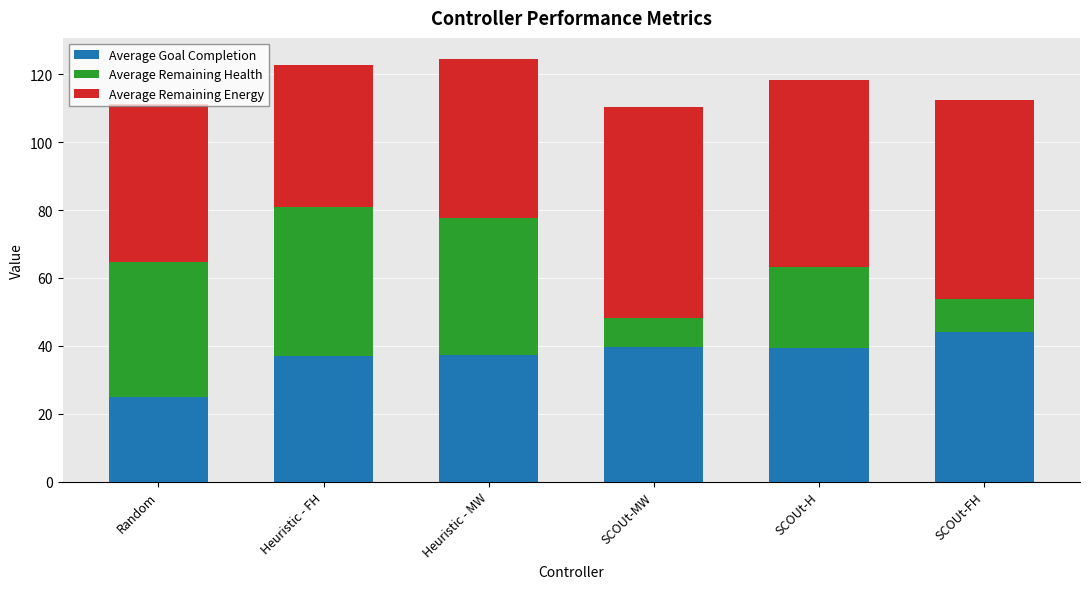

Which category has the lowest value in the Average Goal Completion series?

Random